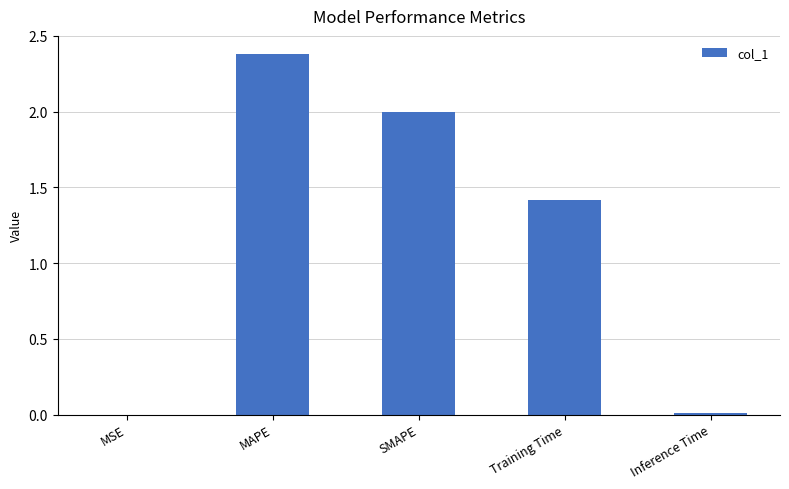

What is the sum of the values at SMAPE and Training Time?

3.4